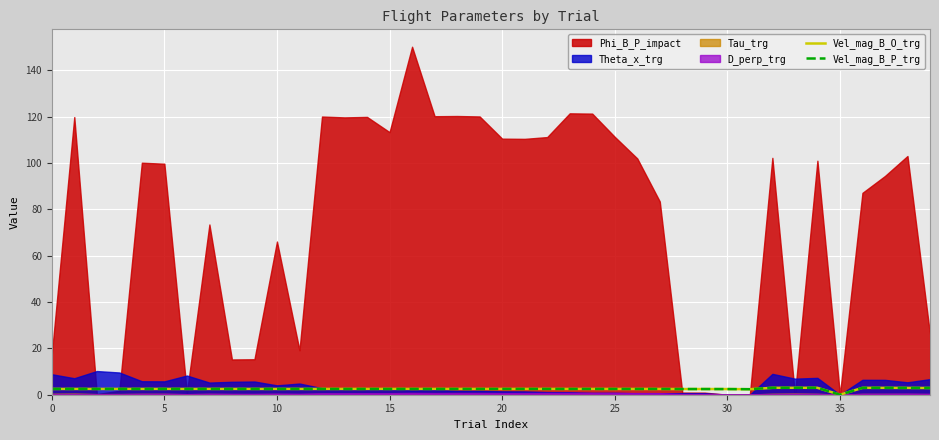

How many lines are shown in the chart?

2